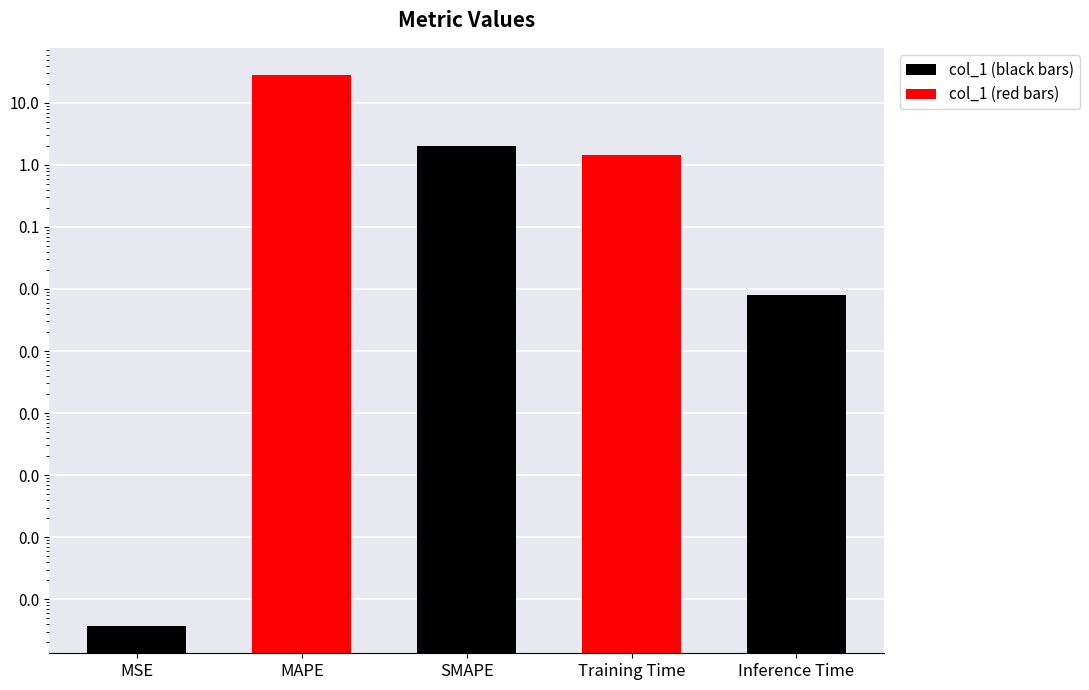

Rank the categories by value from highest to lowest.

MAPE, SMAPE, Training Time, Inference Time, MSE